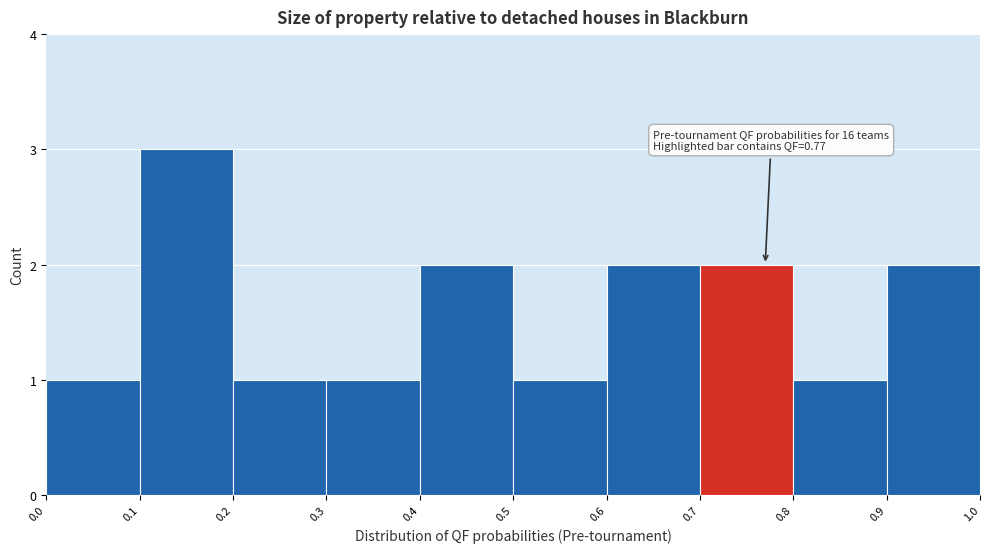

Which range on the x-axis has the tallest bar?

0.1 to 0.2